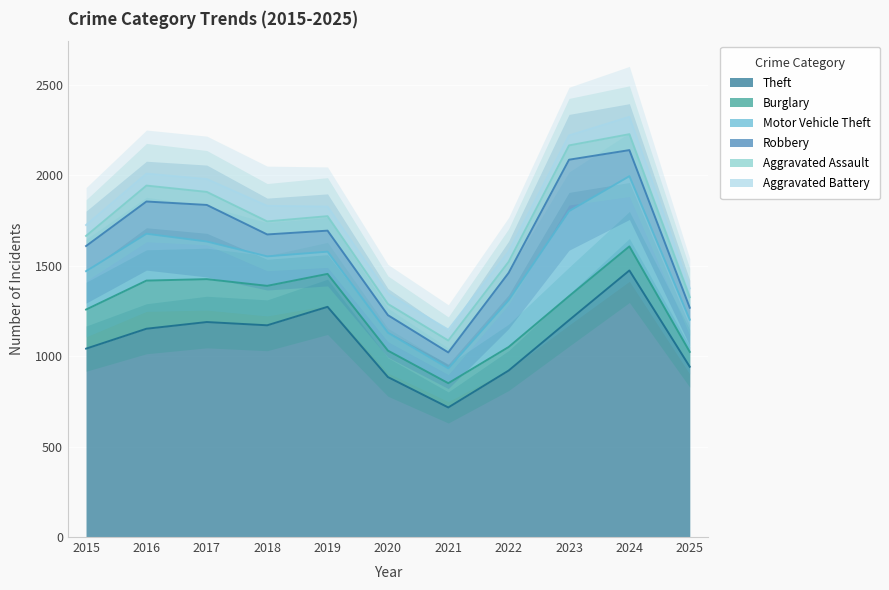

What is the minimum value shown in the chart?

49